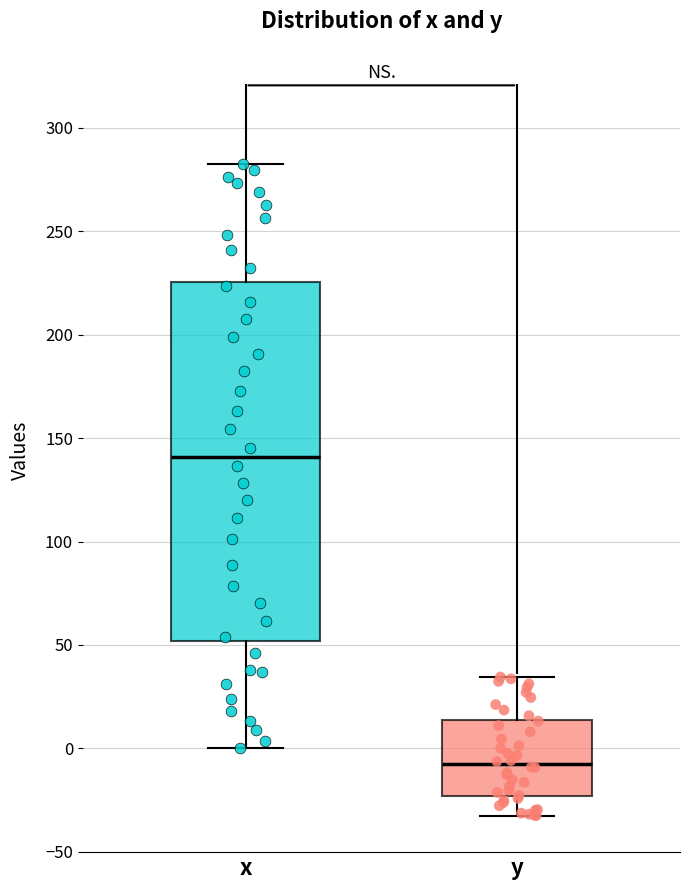

Comparing the boxes themselves (not the whiskers), which one is the tallest?

x